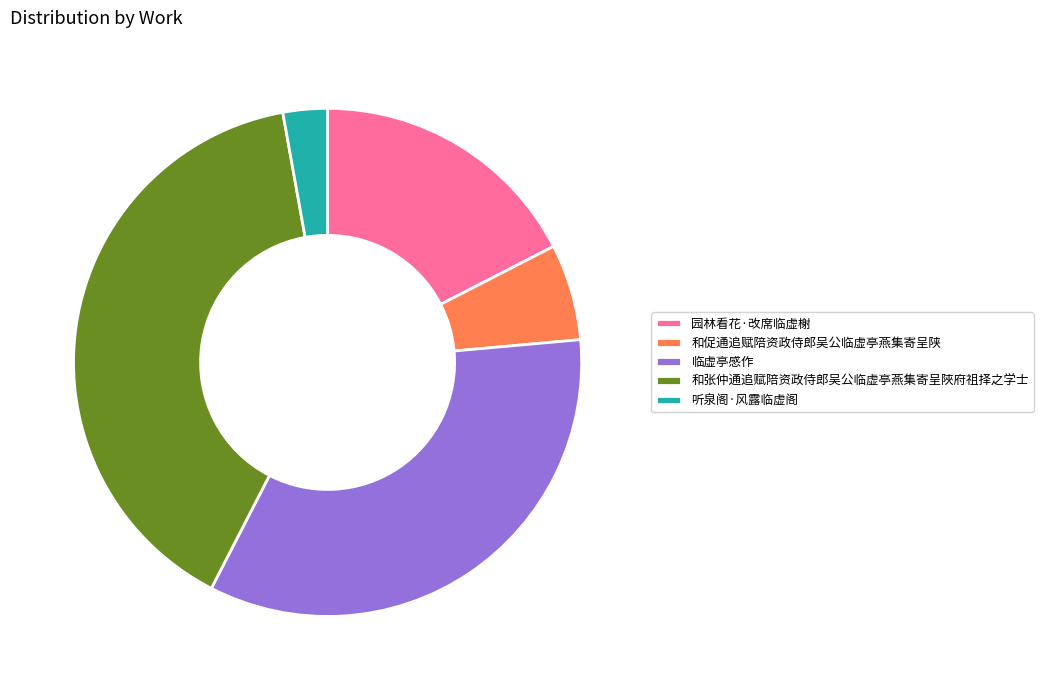

Does any single category account for the majority?

No